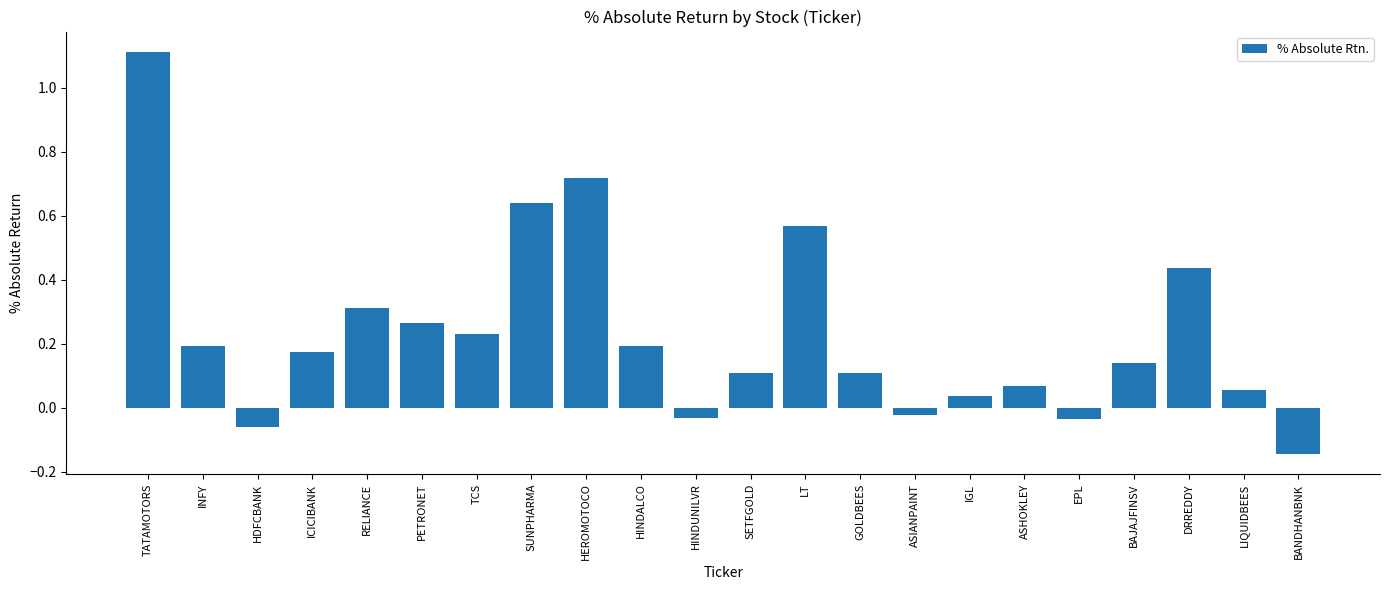

At which category does the chart reach its minimum across all series?

BANDHANBNK